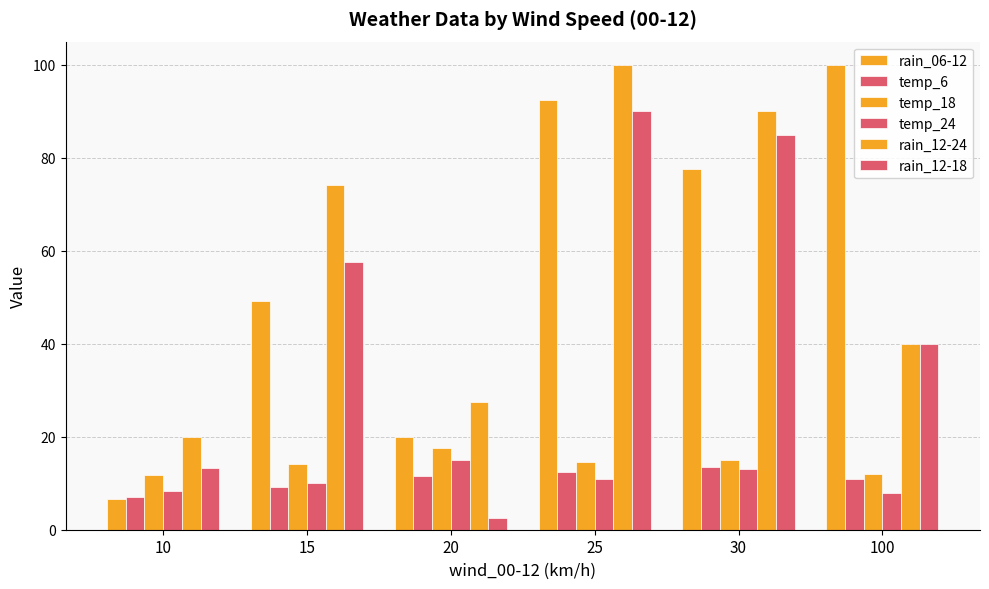

At which label does rain_12-24 first exceed 74?

15